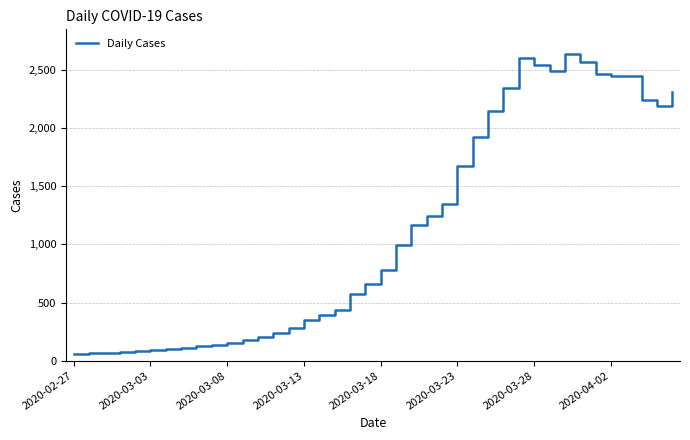

What is the maximum value shown in the chart?

2638